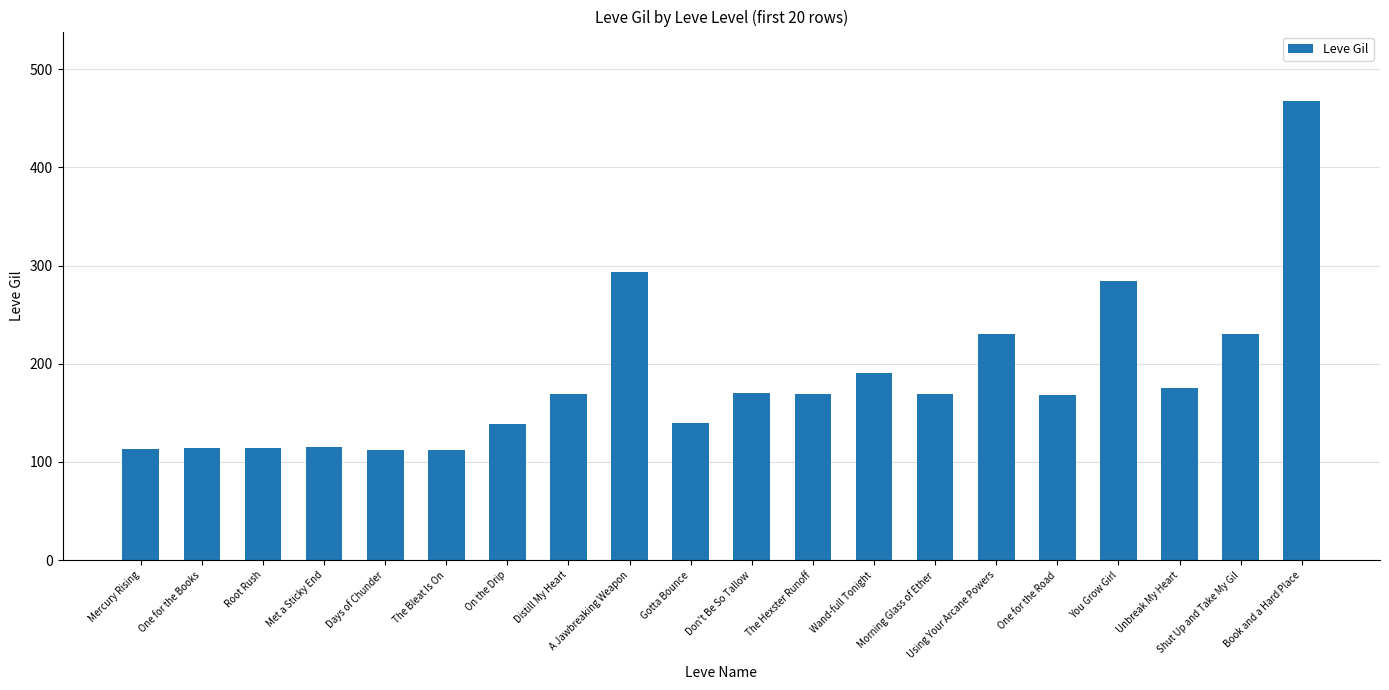

What is the value of the 9th bar from the left?

293